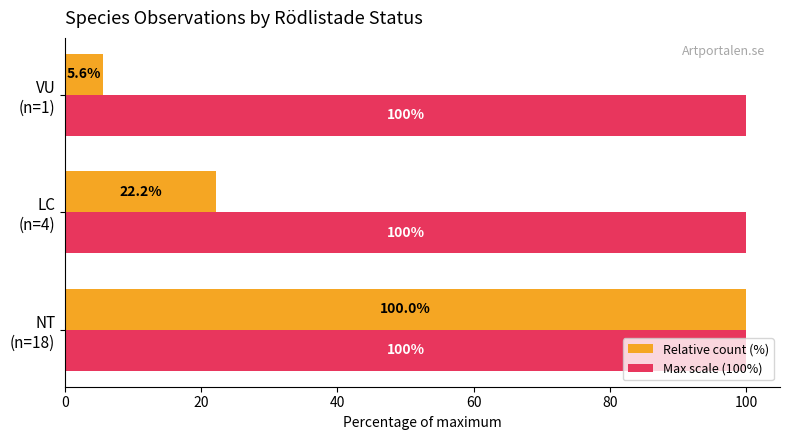

What is the maximum value shown in the chart?

100.0